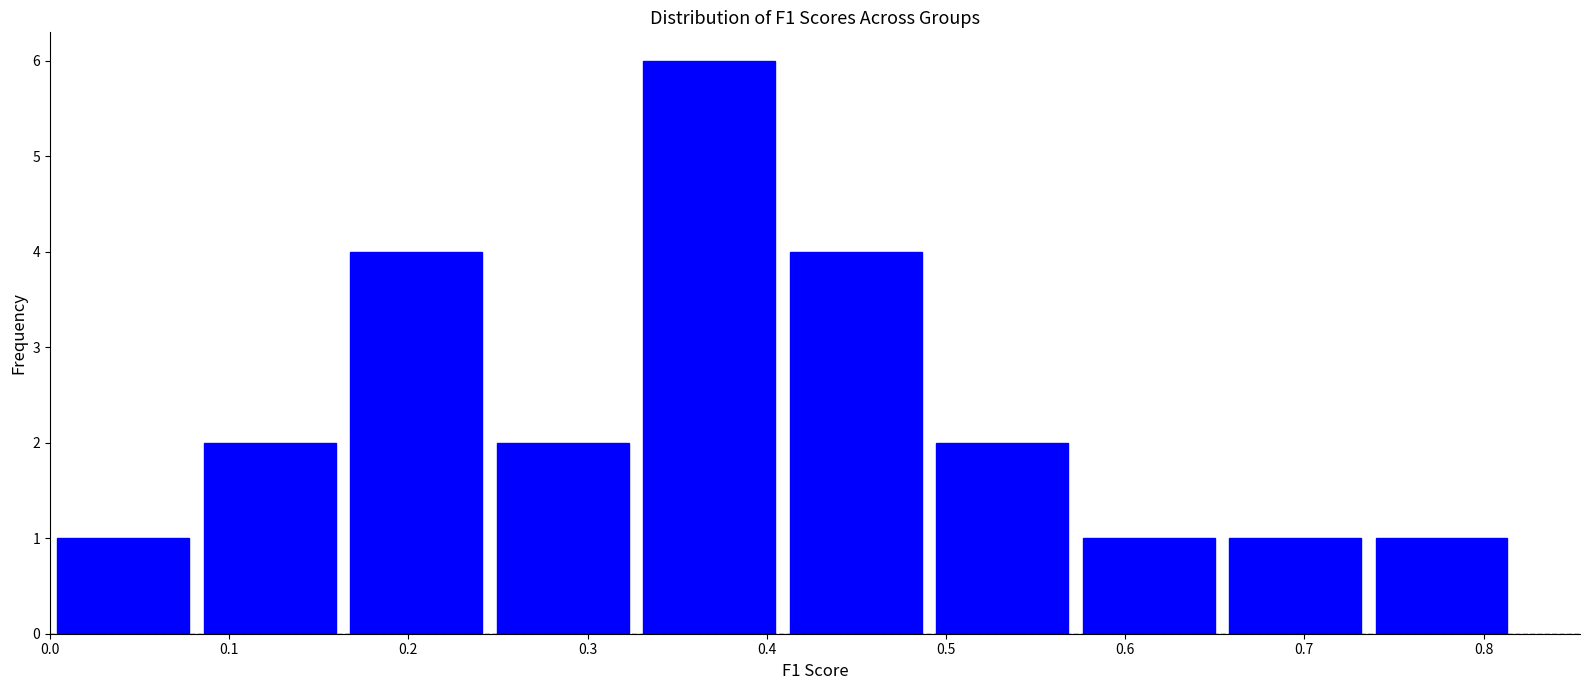

Over which range of the x-axis is the bar tallest?

0.33 to 0.41